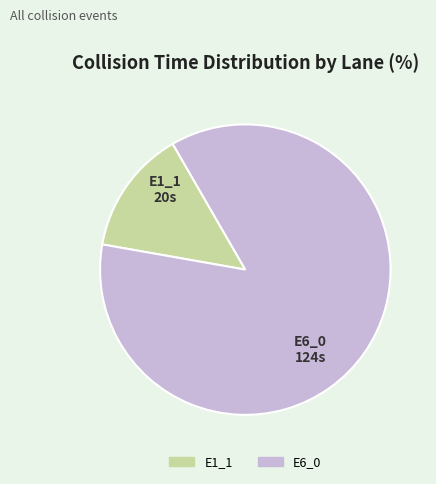

The E6_0 slice represents 86% of the pie. True or false?

True